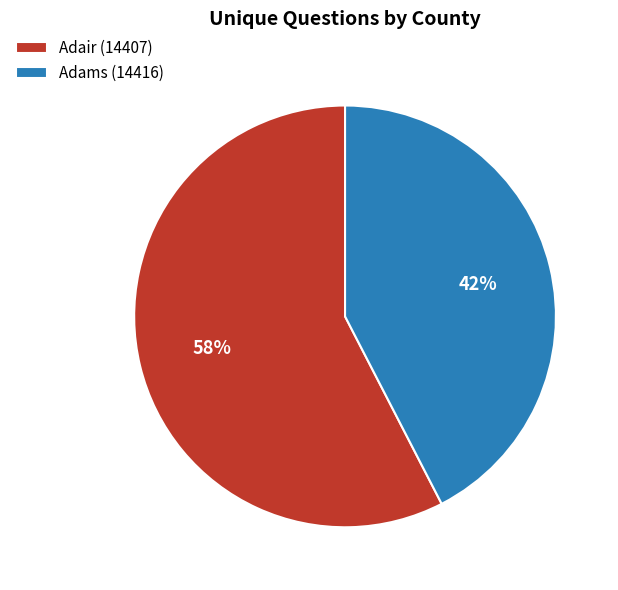

True or false: Adams (14416) accounts for 49% of the total.

False